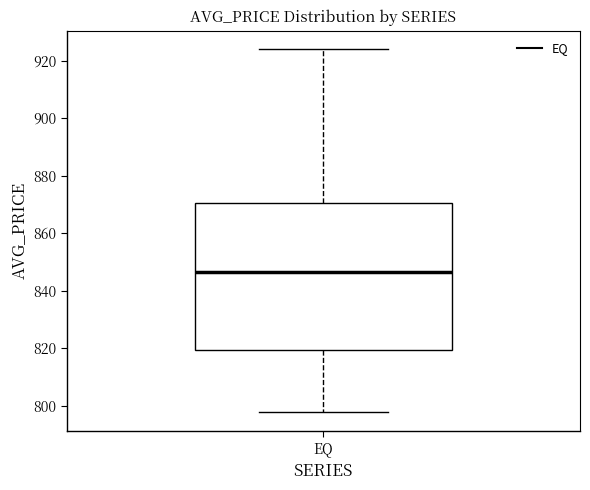

Read this box plot against the y-axis: the position of the median line, the range covered by the box, and the ends of both whiskers. The values are not printed on the chart, so give them approximately, as read against the axis.

median 846, box 820 to 870, whiskers 798 to 924